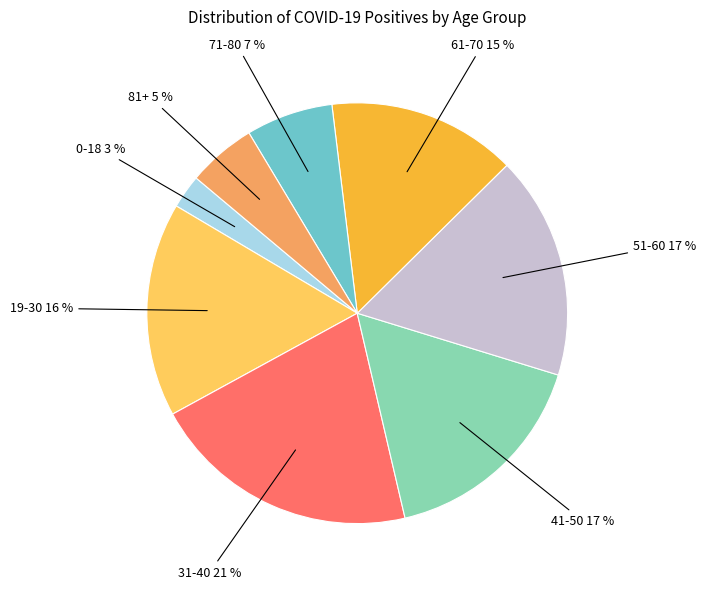

Is the sum of 51-60 17 % and 31-40 21 % greater than half?

No